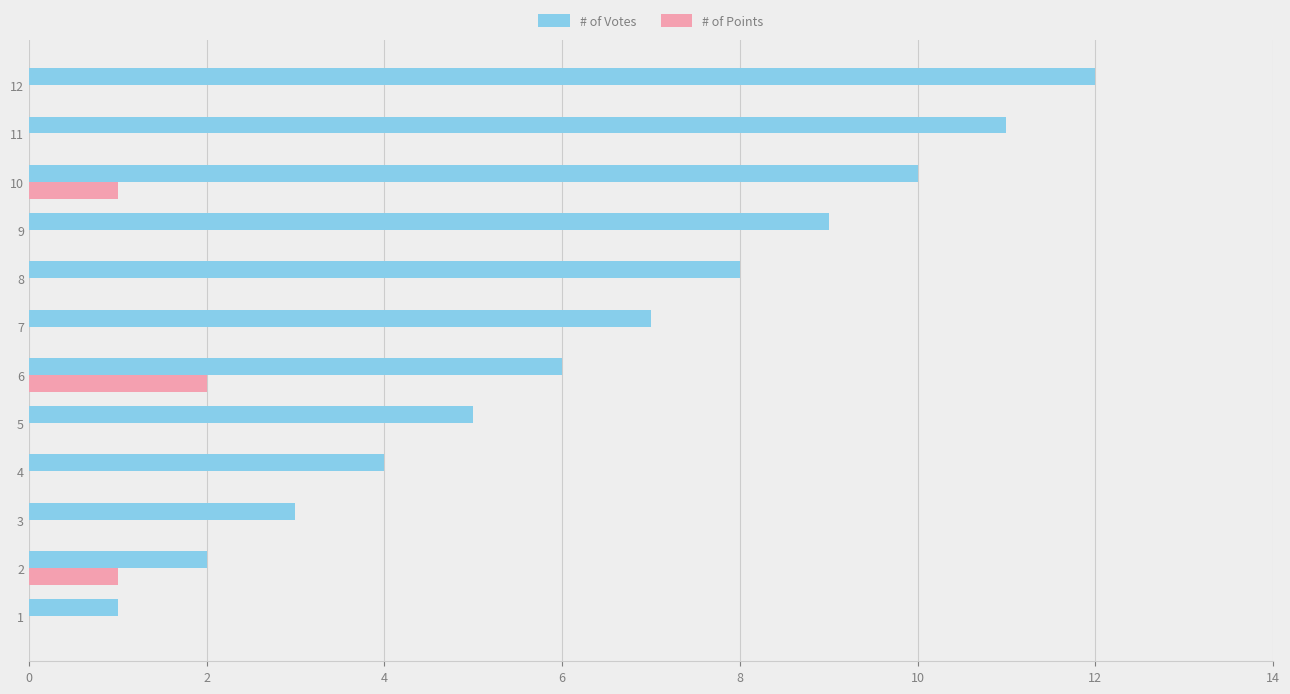

Between 4 and 12, which series saw the biggest shift?

# of Votes